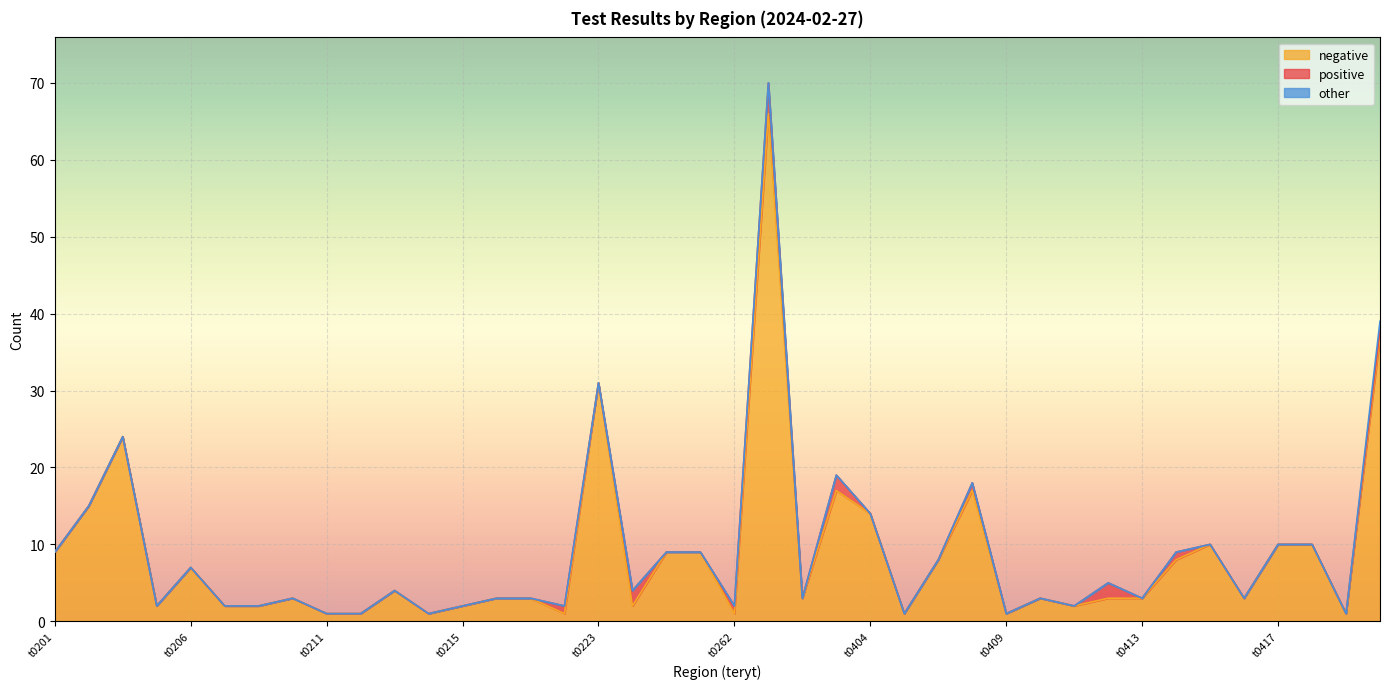

At which category does the chart reach its minimum across all series?

t0201